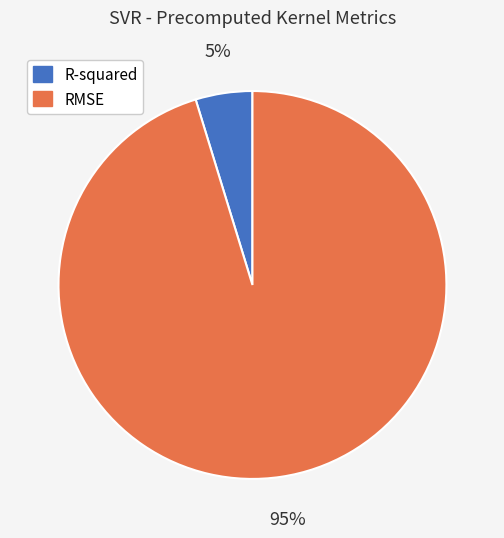

Count the number of slices in the pie.

2